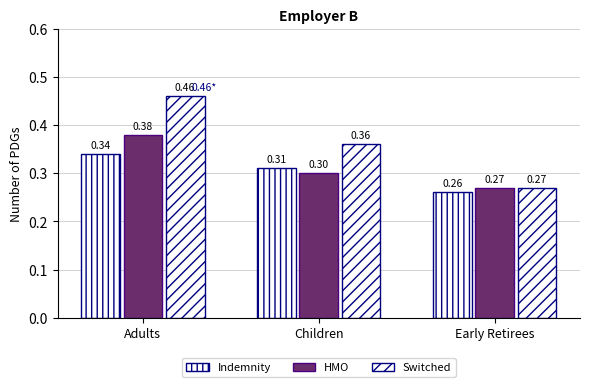

What position from the right is Early Retirees?

1